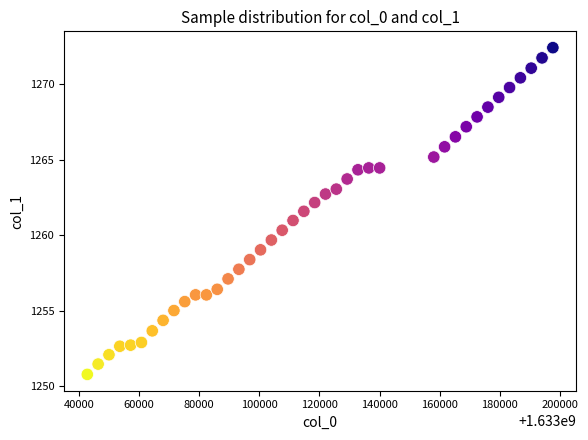

What is the range of X values (max minus min)?

154800.0